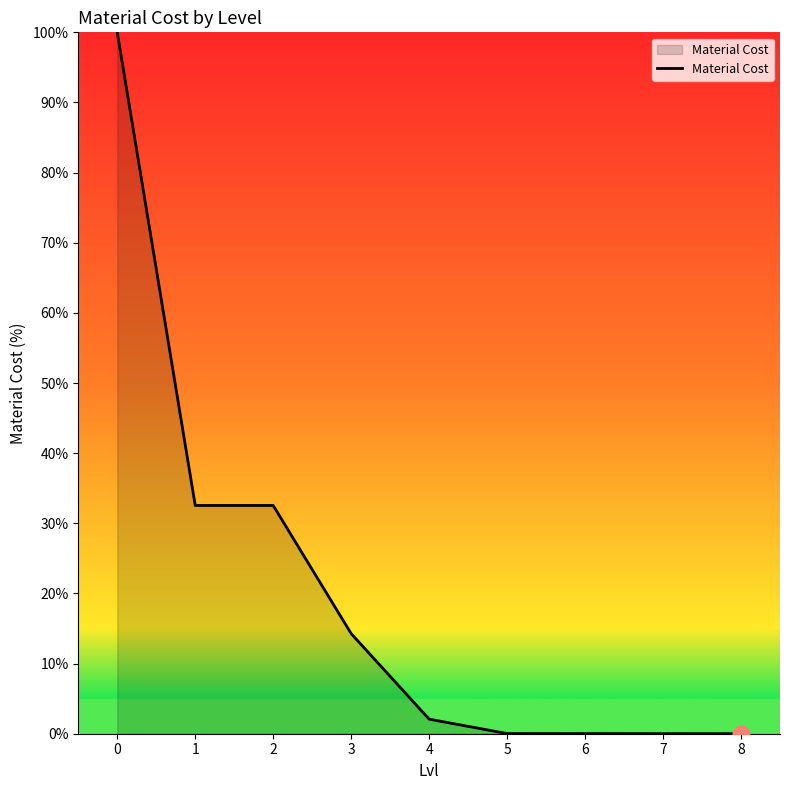

Is it true that the value at 1 is 32.5?

True